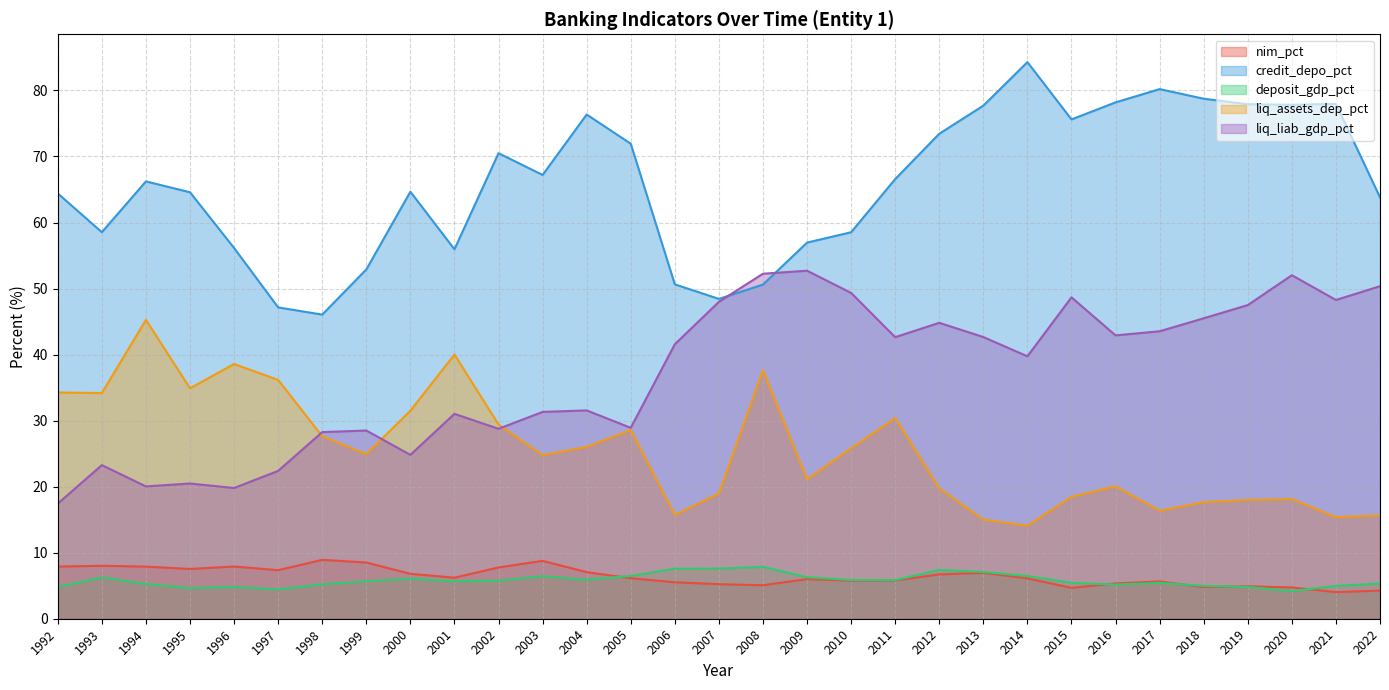

Is the value of liq_liab_gdp_pct at 2013 greater than the value of nim_pct at 2012?

Yes